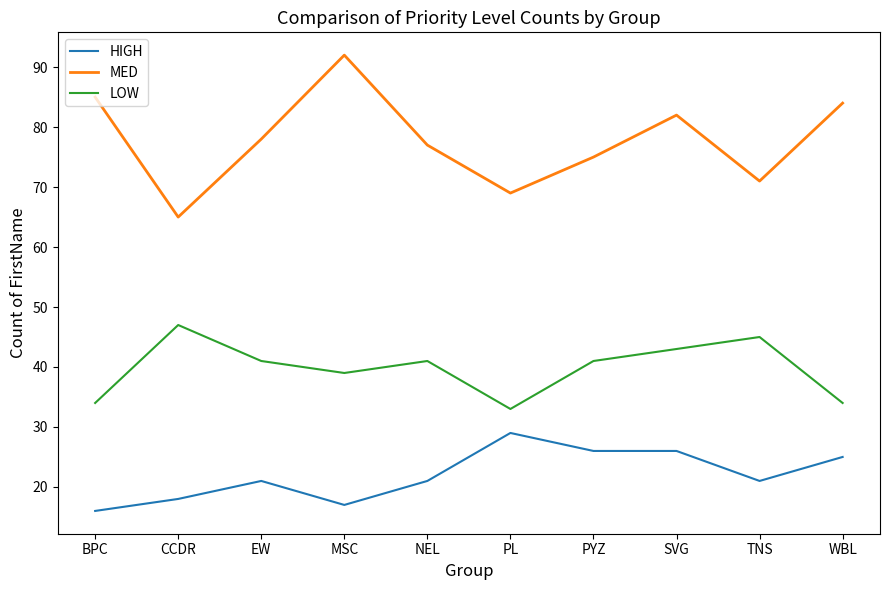

Is it true that LOW equals 41 at NEL?

True